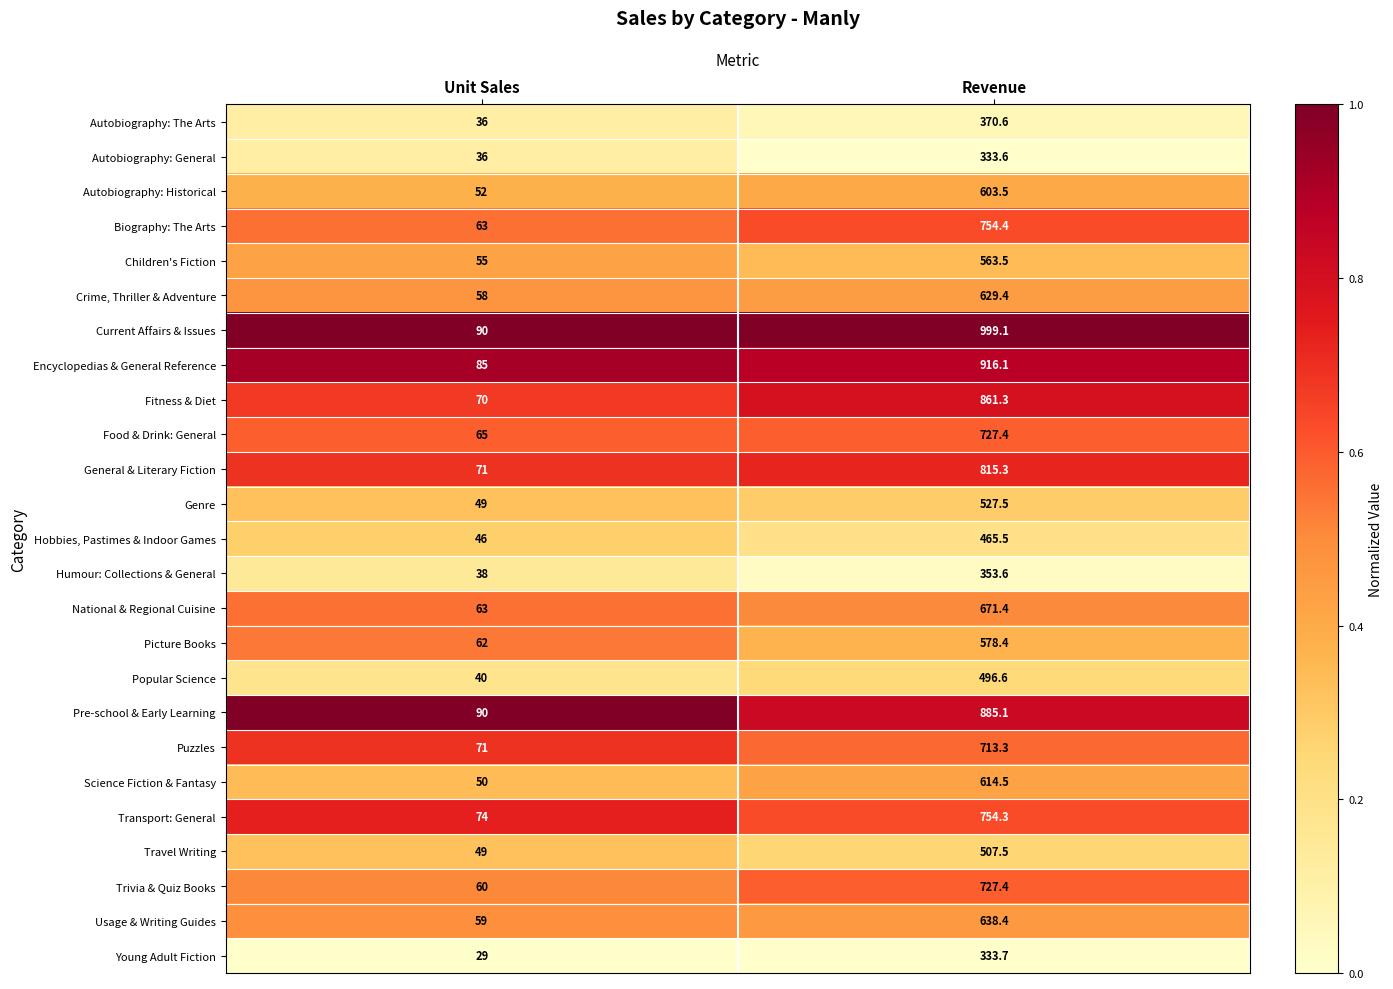

What is the spread (max minus min) of values at Unit Sales?

61.0